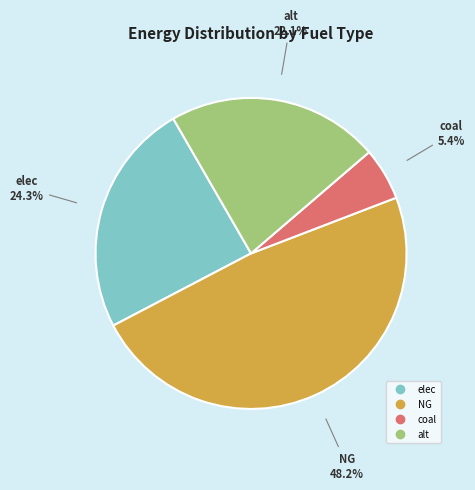

Between elec and NG, which is larger?

NG